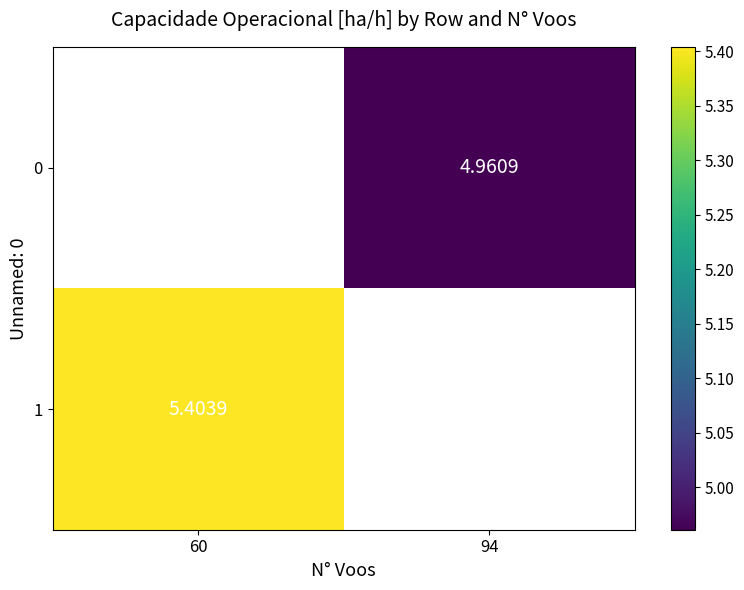

Is it true that 1 equals 1.3 at 60?

False